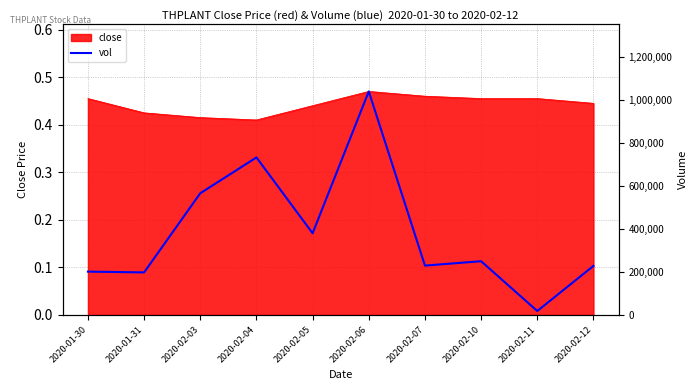

How many interior local valleys (lower than both neighbors) does the data have?

4